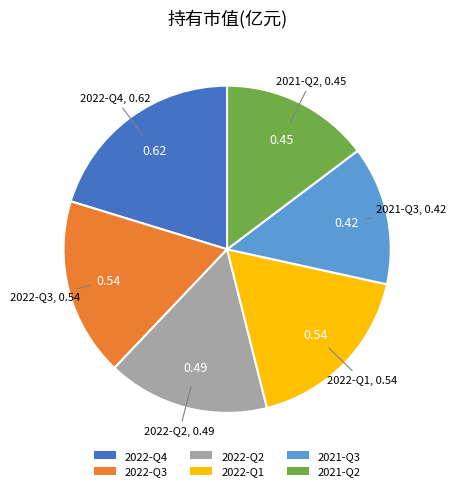

Does 2022-Q2 represent more than half of the total?

No